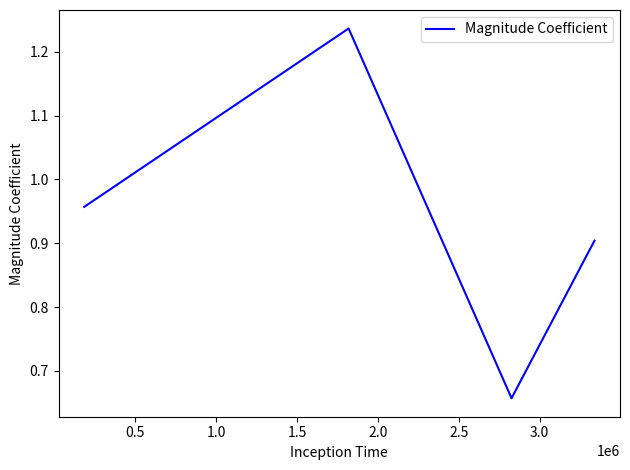

How many interior local peaks (higher than both neighbors) does the data have?

1